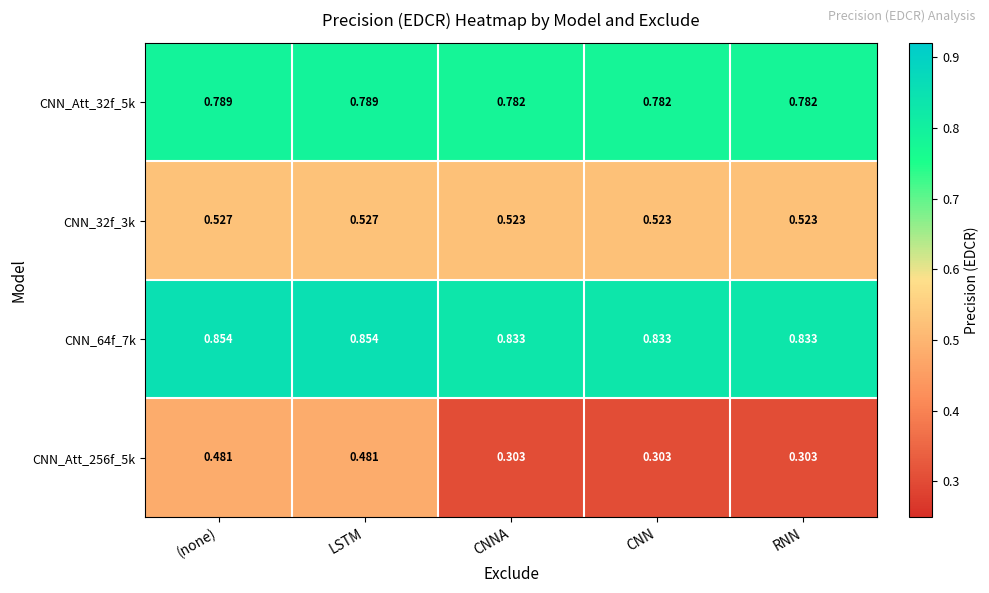

Is the value of CNN_Att_32f_5k at CNN greater than the value of CNN_64f_7k at CNNA?

No